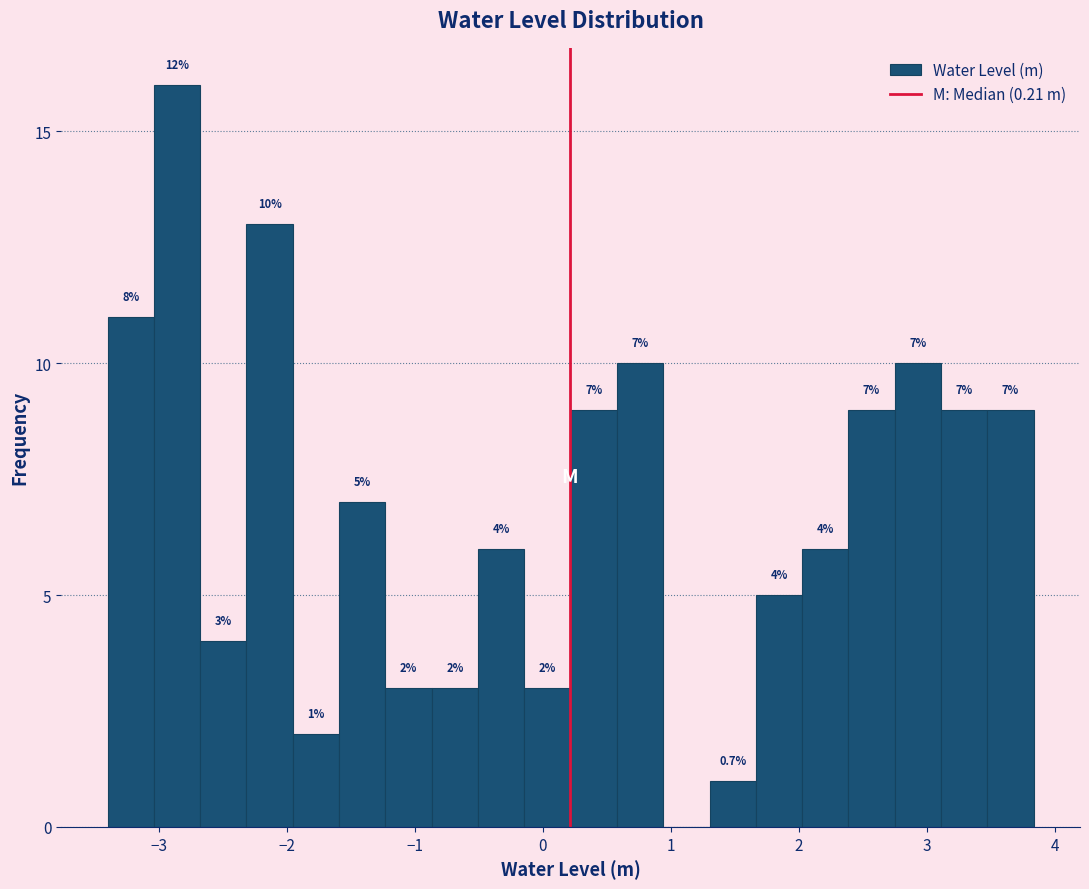

Read against the x-axis, roughly where is the centre of the tallest bar?

-2.9